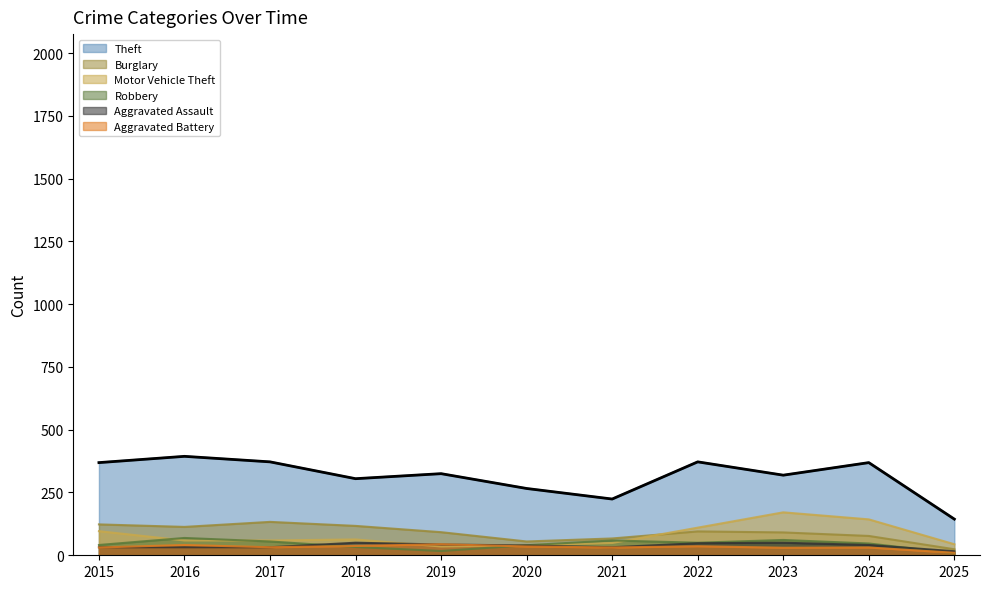

Which series has the widest spread of values?

Theft